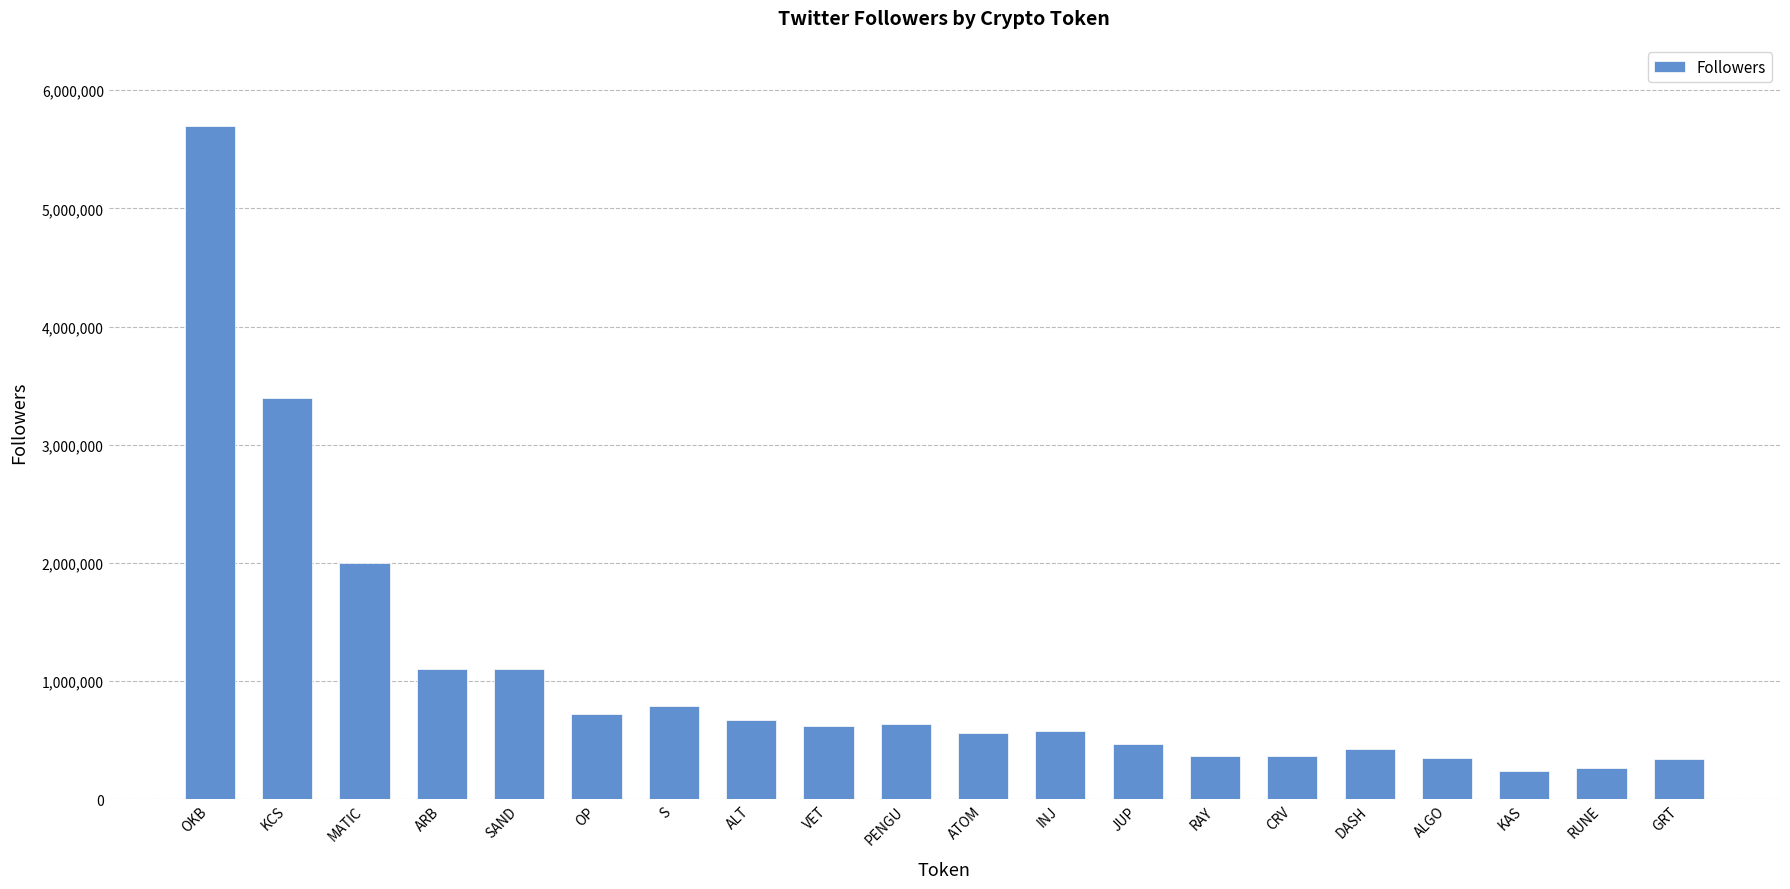

What is the minimum value shown in the chart?

238600